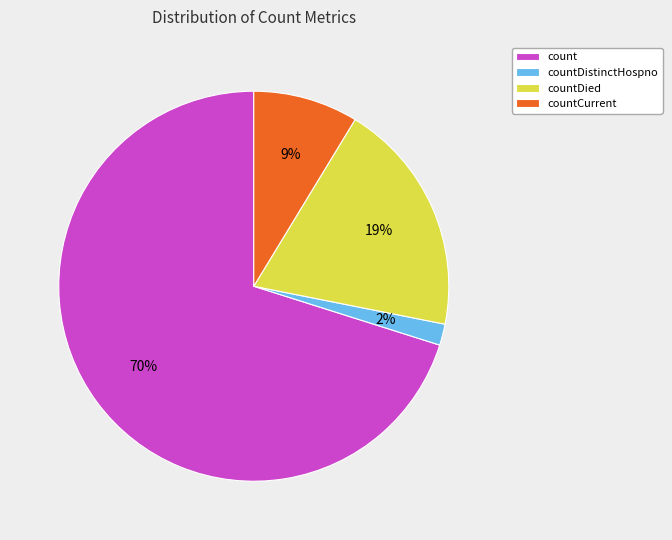

To the nearest percent, what percentage of the pie is countCurrent?

9%